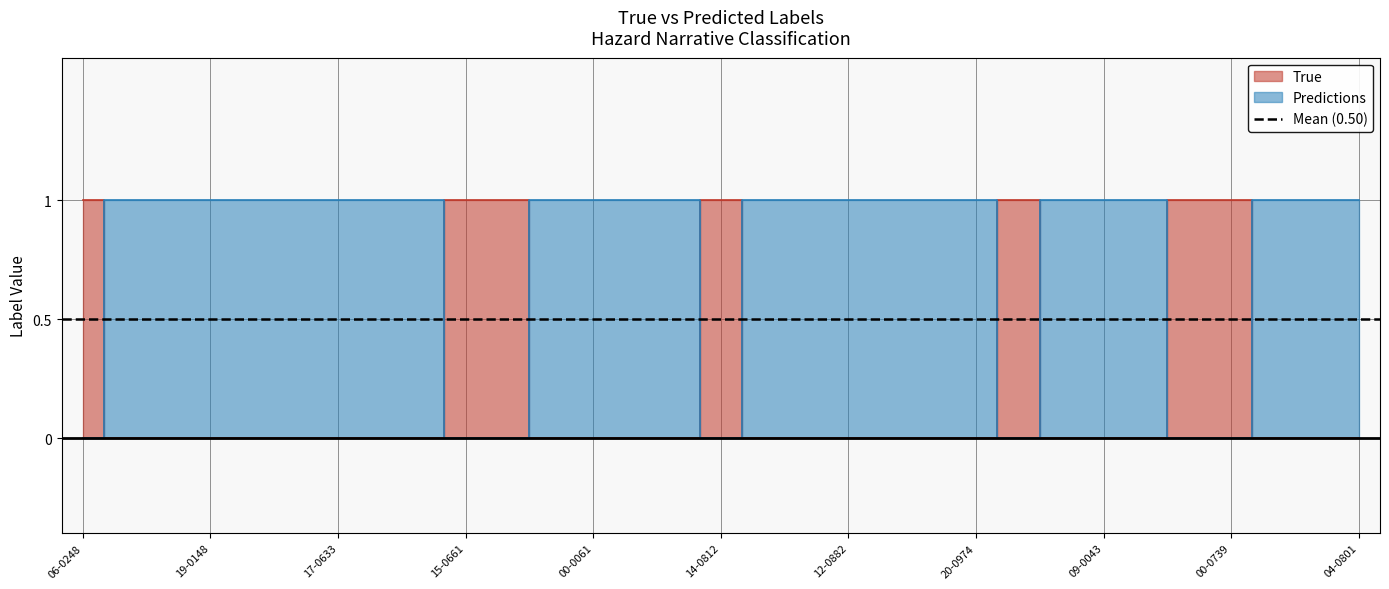

Reading left to right, list all the values displayed in this chart.

True: 06-0248=1	17-0835=0	20-1178=0	19-0148=0	07-0788=0	05-0347=0	17-0633=0	18-0274=0	04-0749=0	15-0661=1	09-0763=1	00-0841=0	00-0061=0	00-1317=0	03-0044=0	14-0812=1	01-0284=0	20-0516=0	12-0882=0	19-0578=0	00-0224=0	20-0974=0	07-0566=1	02-0672=0	09-0043=0	00-0745=0	03-0668=1	00-0739=1	13-0502=0	13-0699=0	04-0801=0
Predictions: 06-0248=0	17-0835=1	20-1178=1	19-0148=1	07-0788=1	05-0347=1	17-0633=1	18-0274=1	04-0749=1	15-0661=0	09-0763=0	00-0841=1	00-0061=1	00-1317=1	03-0044=1	14-0812=0	01-0284=1	20-0516=1	12-0882=1	19-0578=1	00-0224=1	20-0974=1	07-0566=0	02-0672=1	09-0043=1	00-0745=1	03-0668=0	00-0739=0	13-0502=1	13-0699=1	04-0801=1